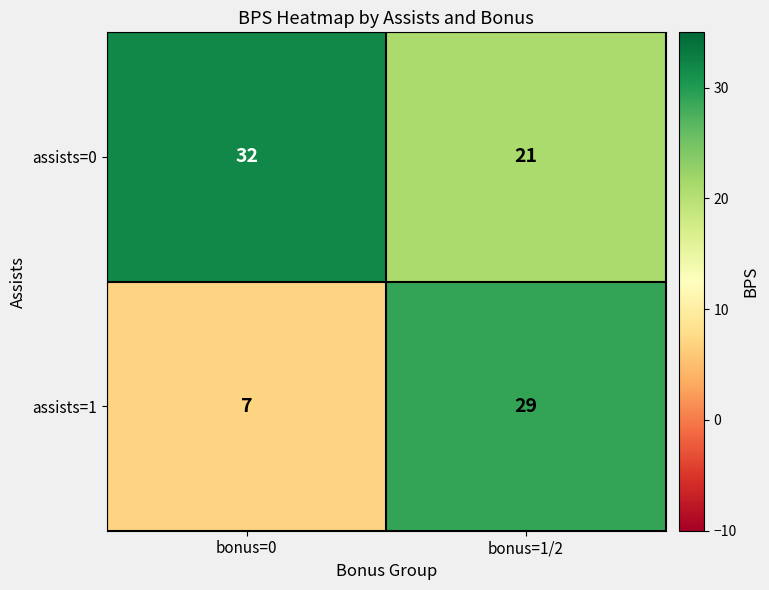

At which category does the chart reach its peak across all series?

bonus=0